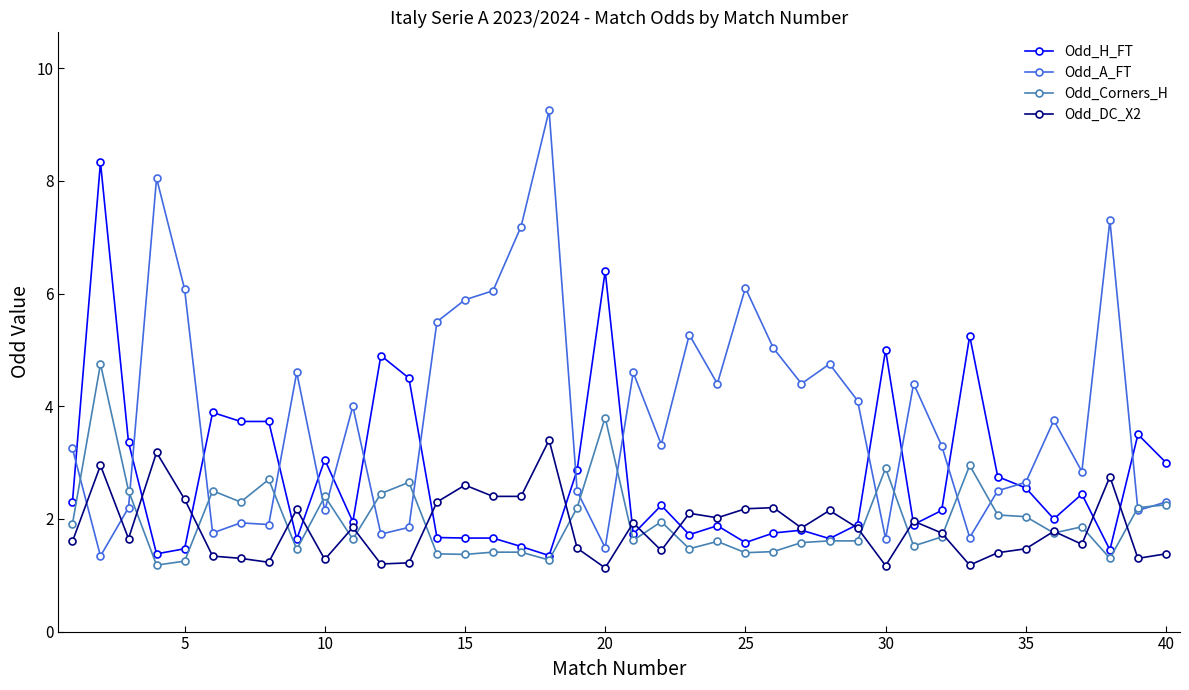

What is the highest value of the Odd_Corners_H series?

4.8